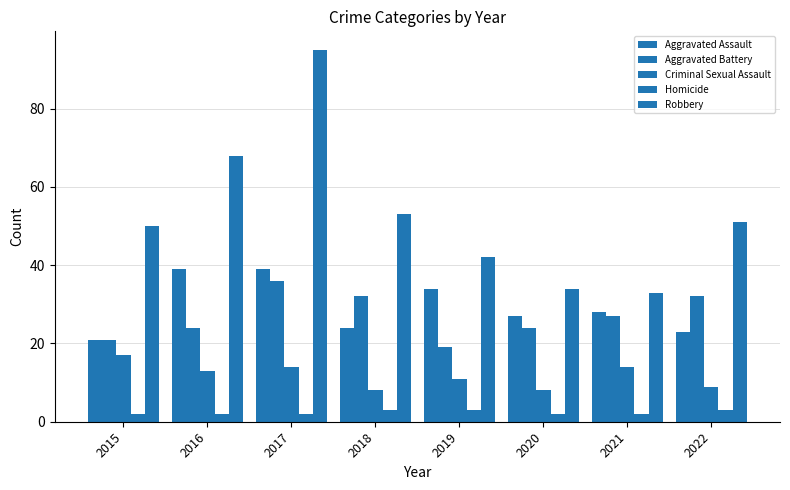

List the labels in order of Robbery value, smallest first.

2021, 2020, 2019, 2015, 2022, 2018, 2016, 2017